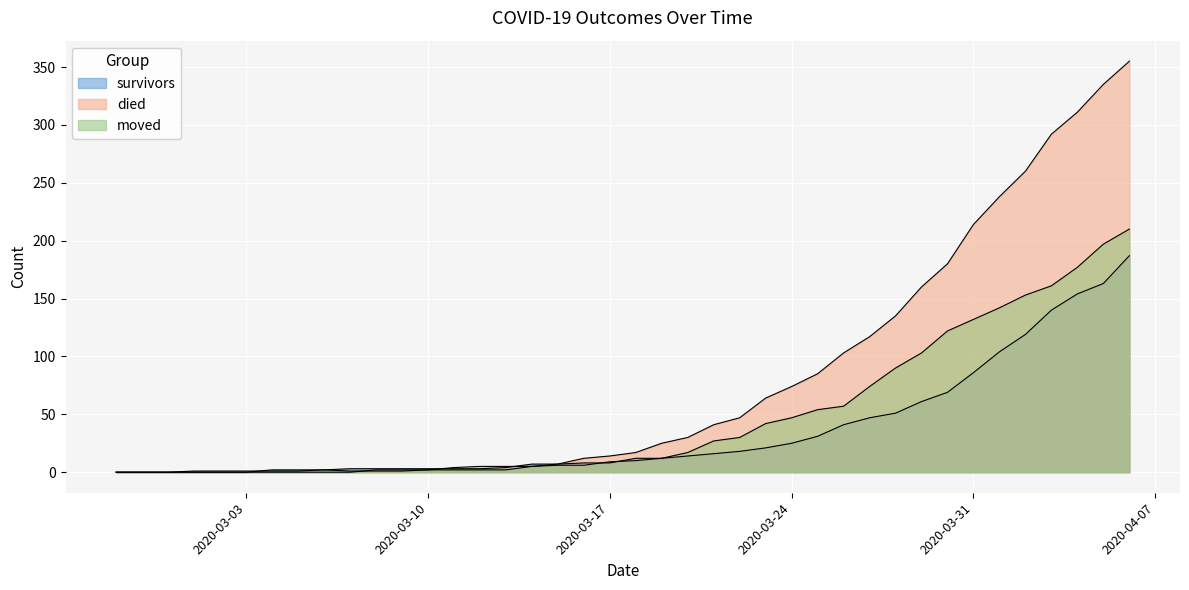

The died series shows 197 at 2020-04-05. True or false?

False